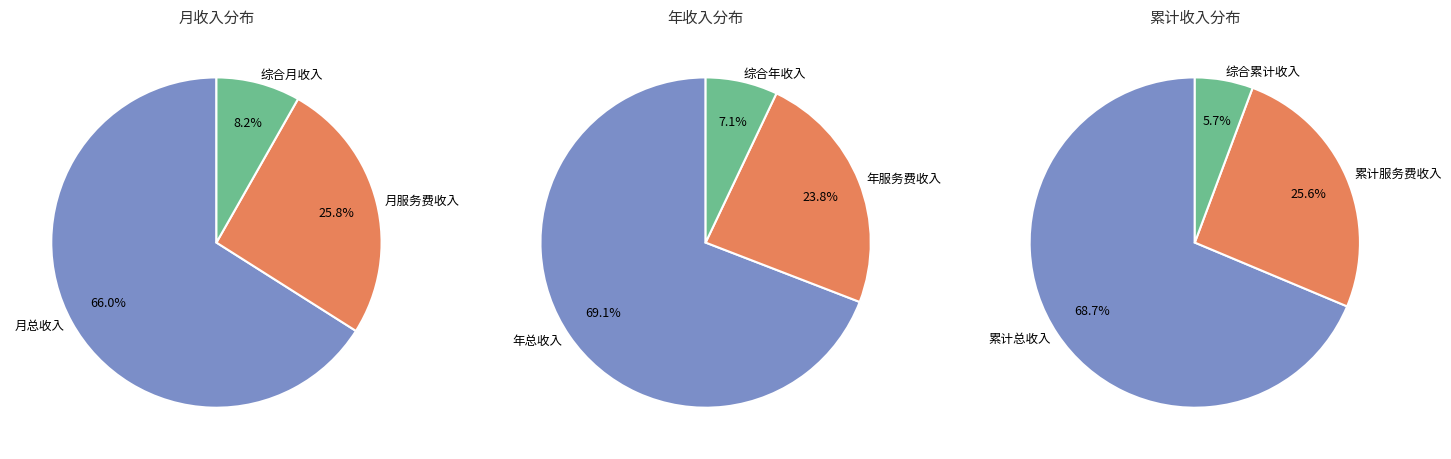

What is the change in value from 月服务费收入 to 综合月收入?

-92660.1